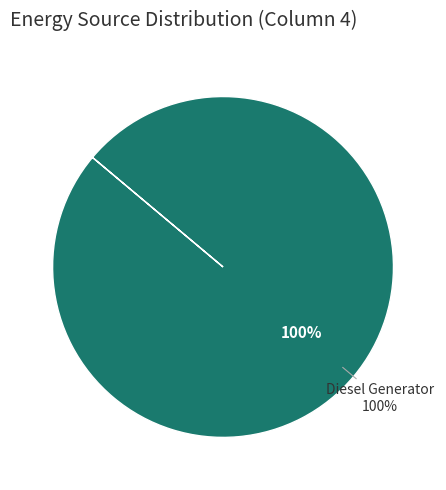

Is it true that Owned Batteries is 1% of the pie?

False